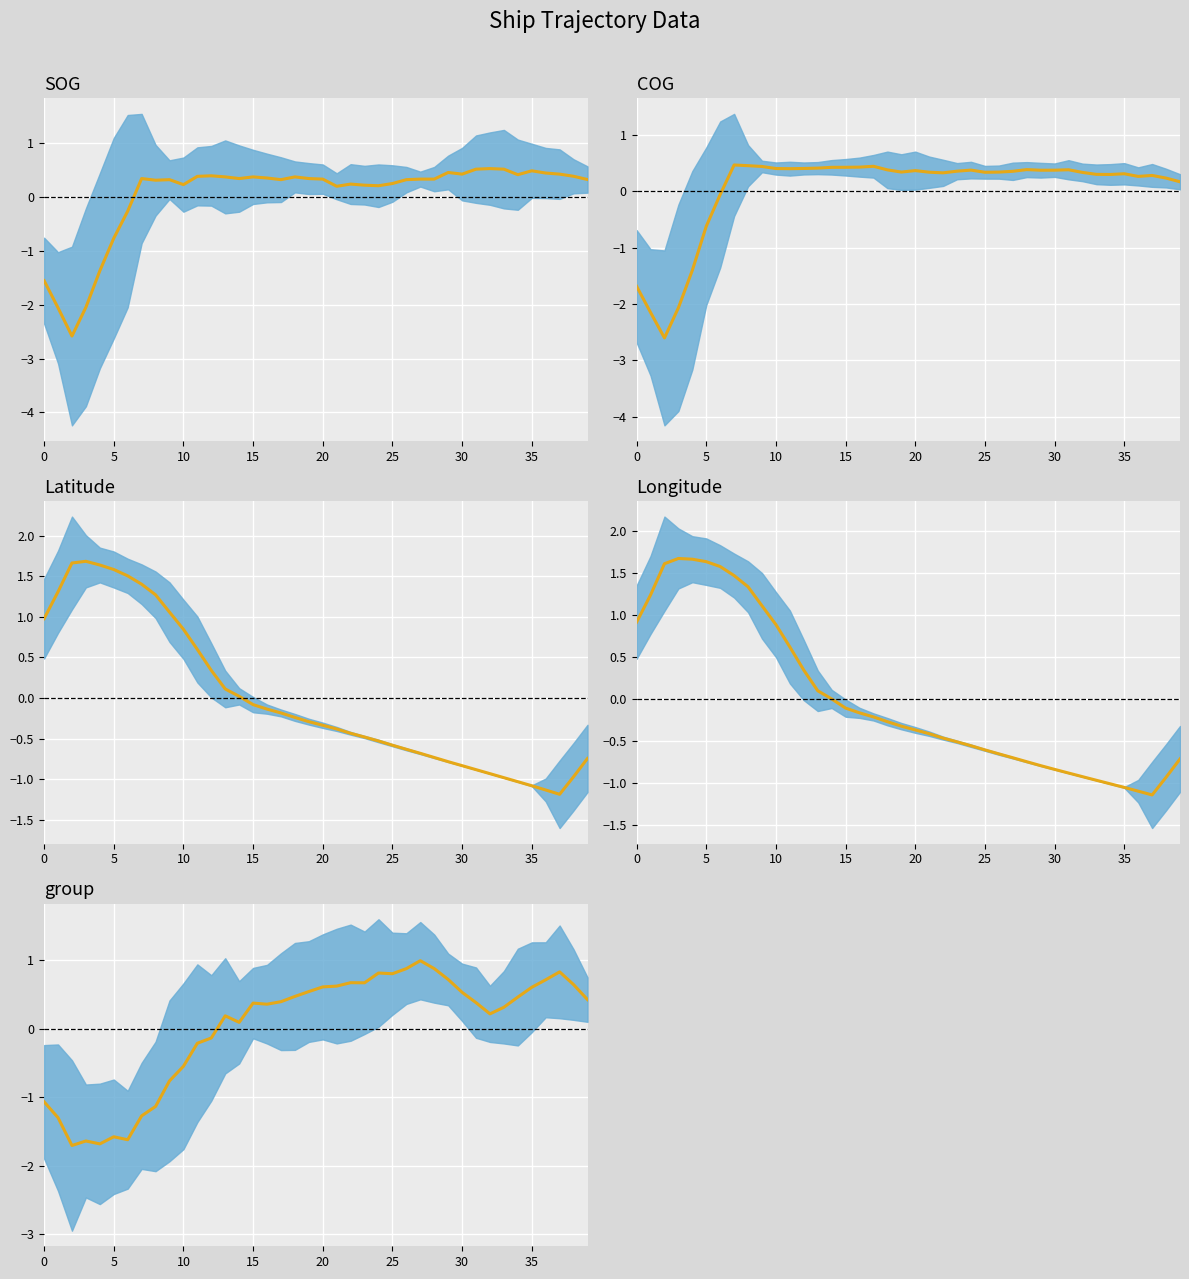

What is the label of the 10th point from the left?

9